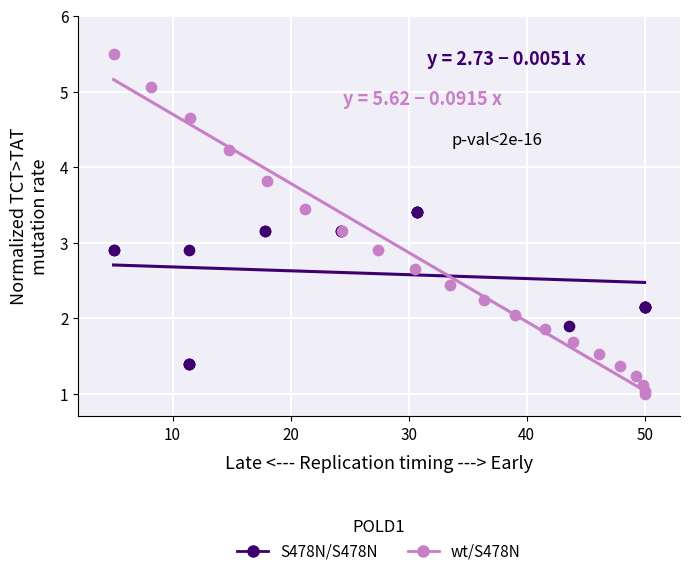

Which series reaches the maximum Y coordinate?

wt/S478N